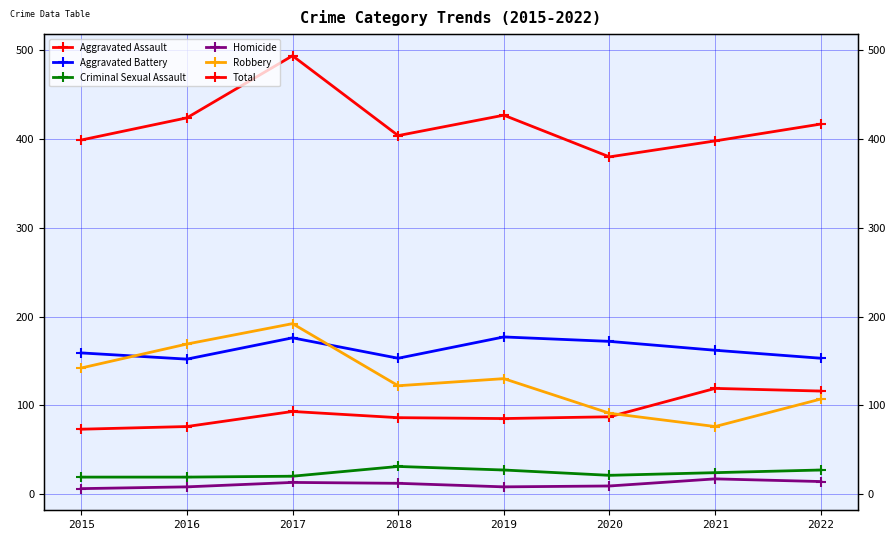

Which label corresponds to the smallest value in the chart?

2015